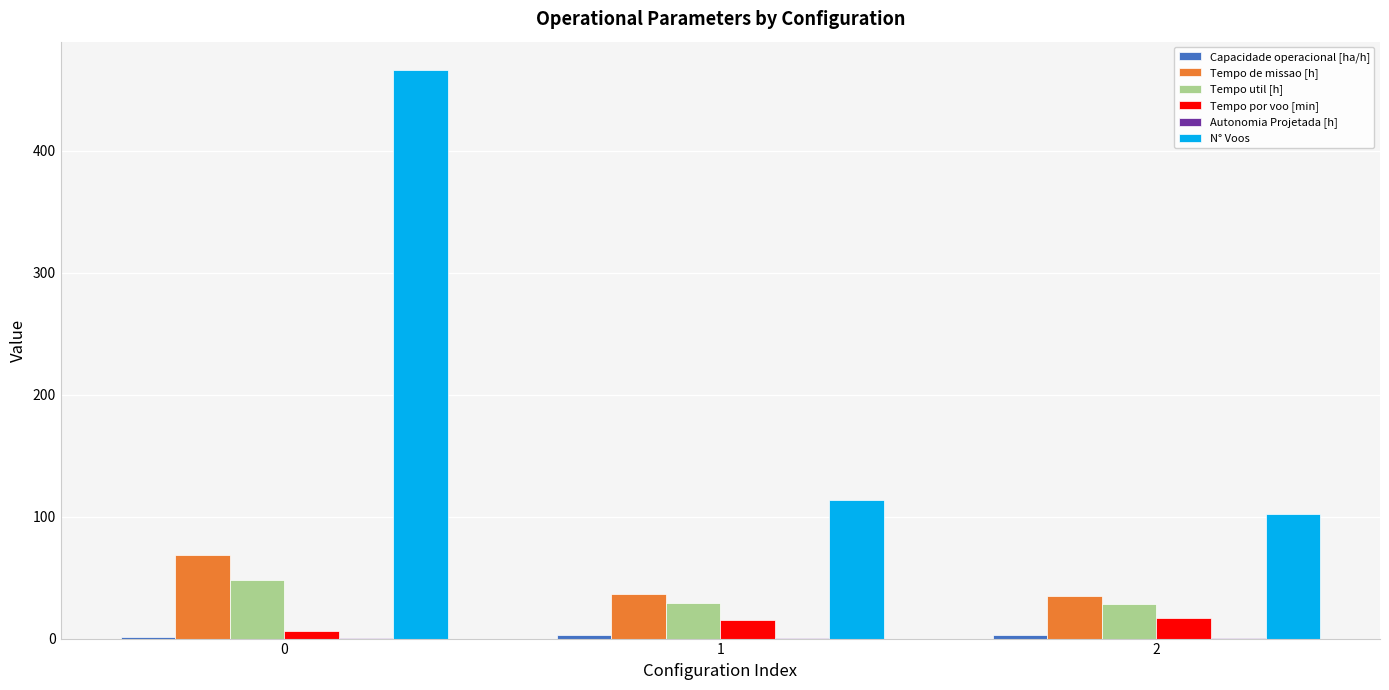

The N° Voos series shows 740.1 at 0. True or false?

False